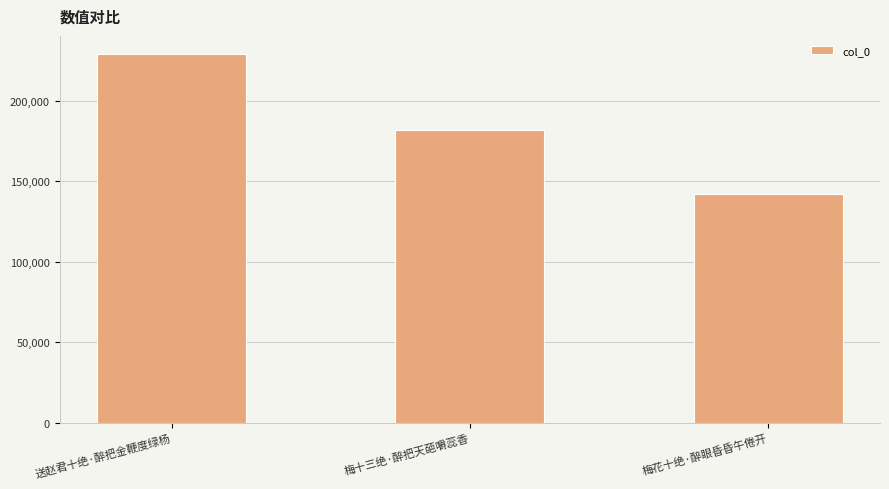

Reading left to right, extract all data points from this chart.

送赵君十绝·醉把金鞭度绿杨=229038	梅十三绝·醉把天葩嚼蕊香=182238	梅花十绝·醉眼昏昏午倦开=142269